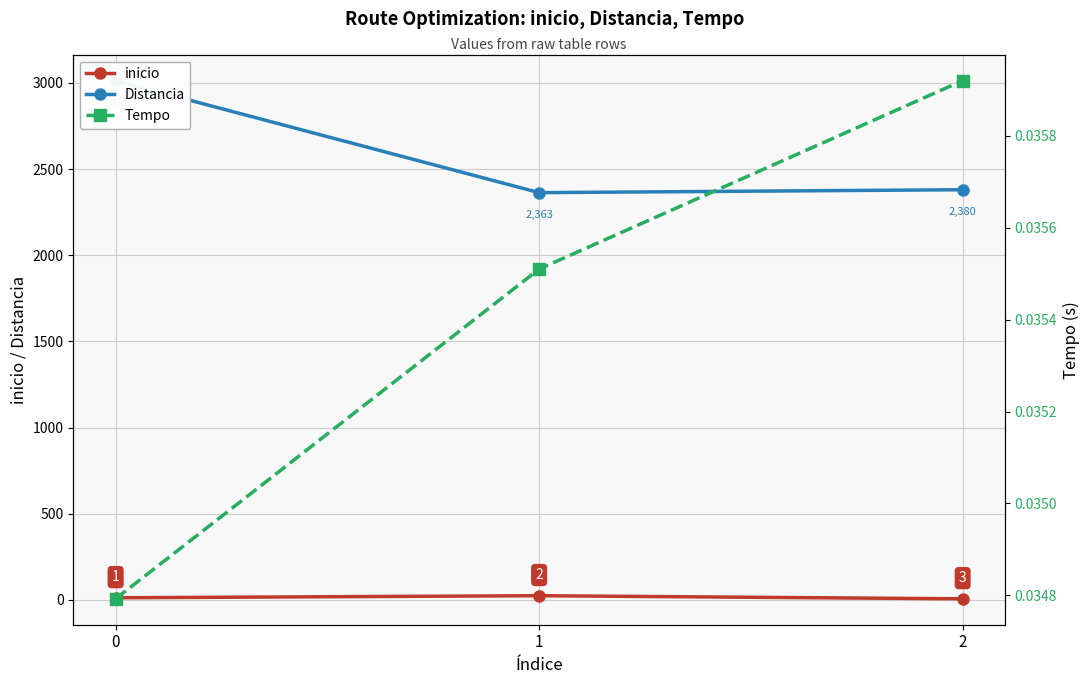

What are all the series names shown in the legend?

inicio, Distancia, Tempo